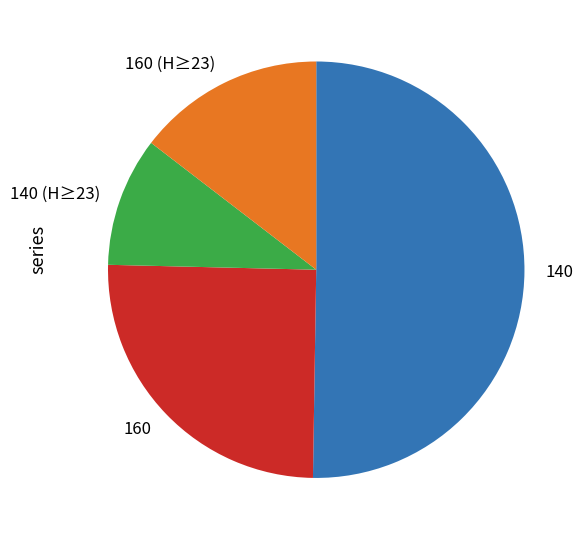

Does any single category account for the majority?

Yes